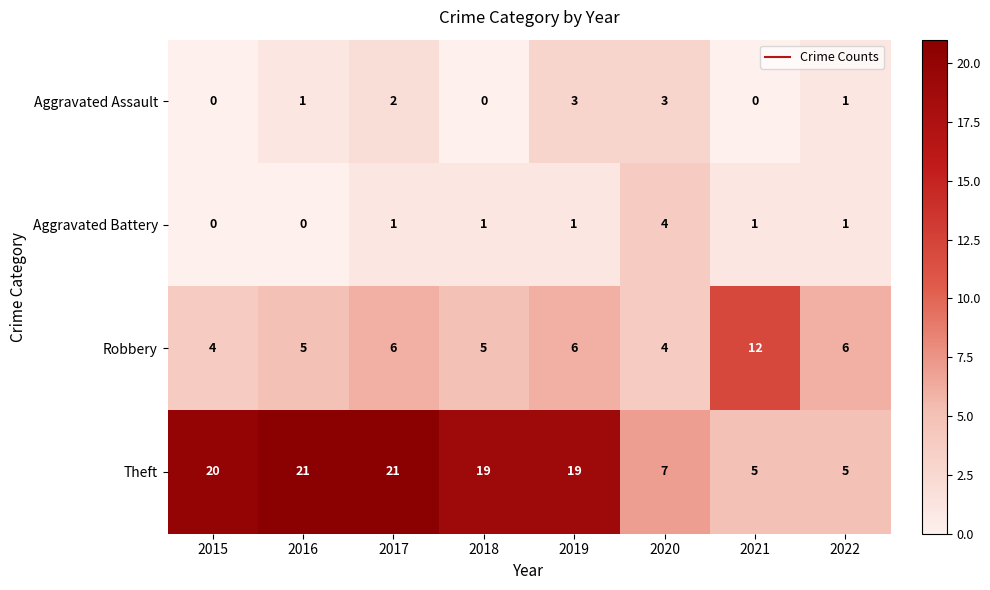

What value does the Theft series have at 2017, to the nearest 5?

20